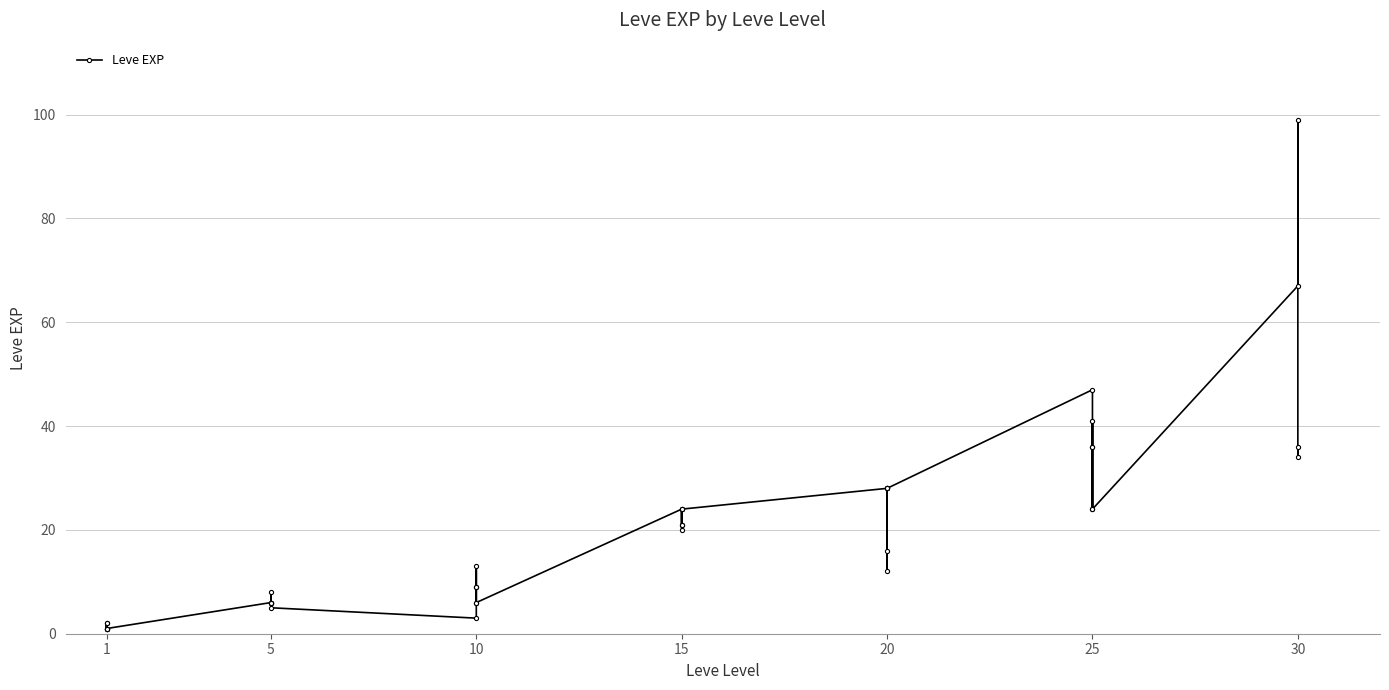

True or false: there are more than 2 points higher than both neighbors.

True